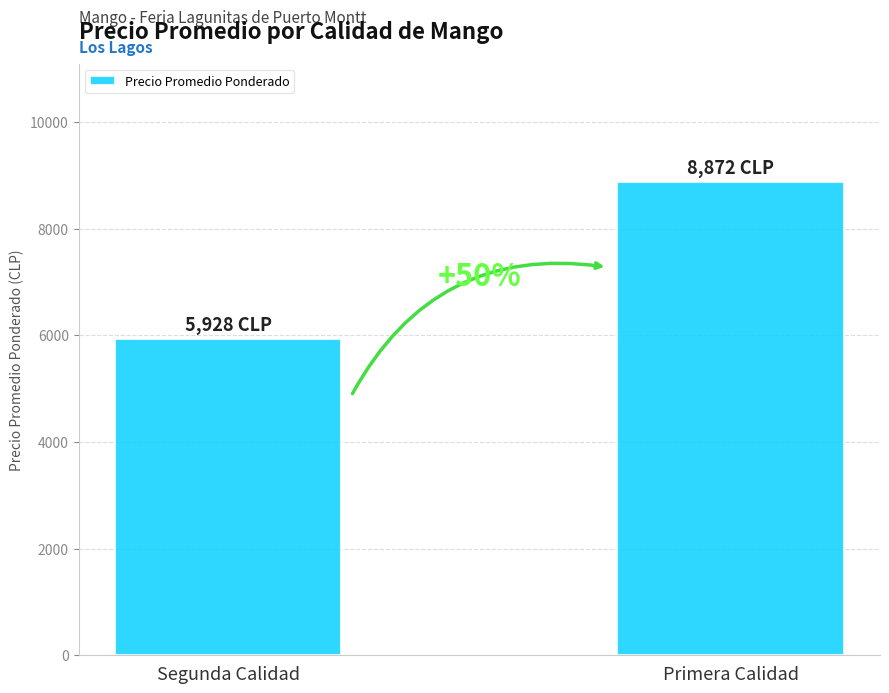

List the labels in order of value, largest first.

Primera Calidad, Segunda Calidad